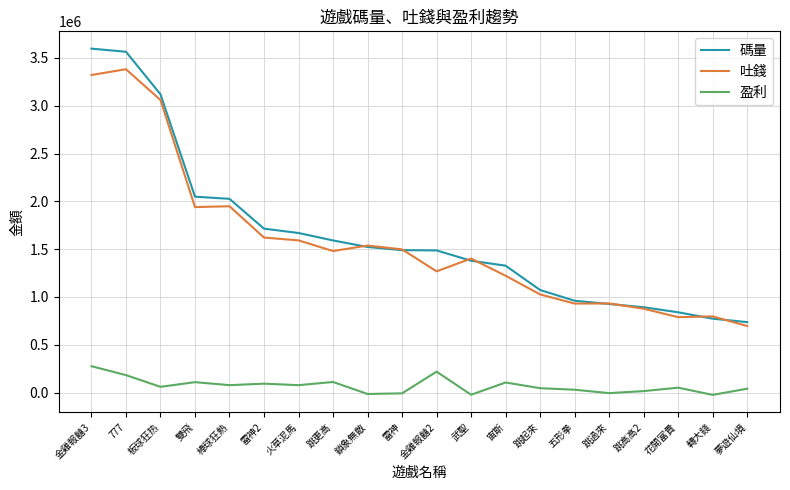

Which label corresponds to the largest value in the chart?

金雞報囍3